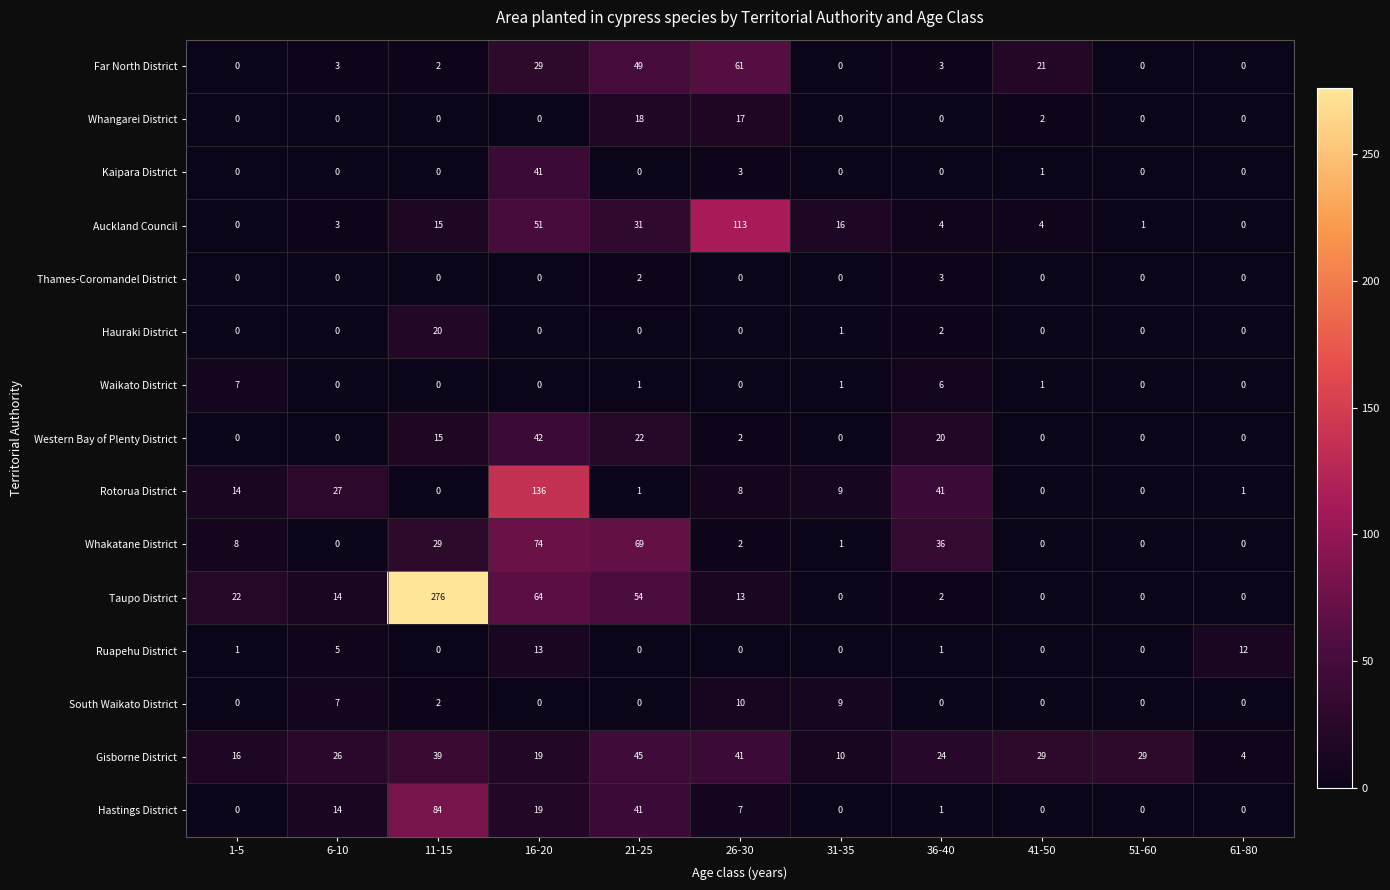

What is the greatest value displayed?

276